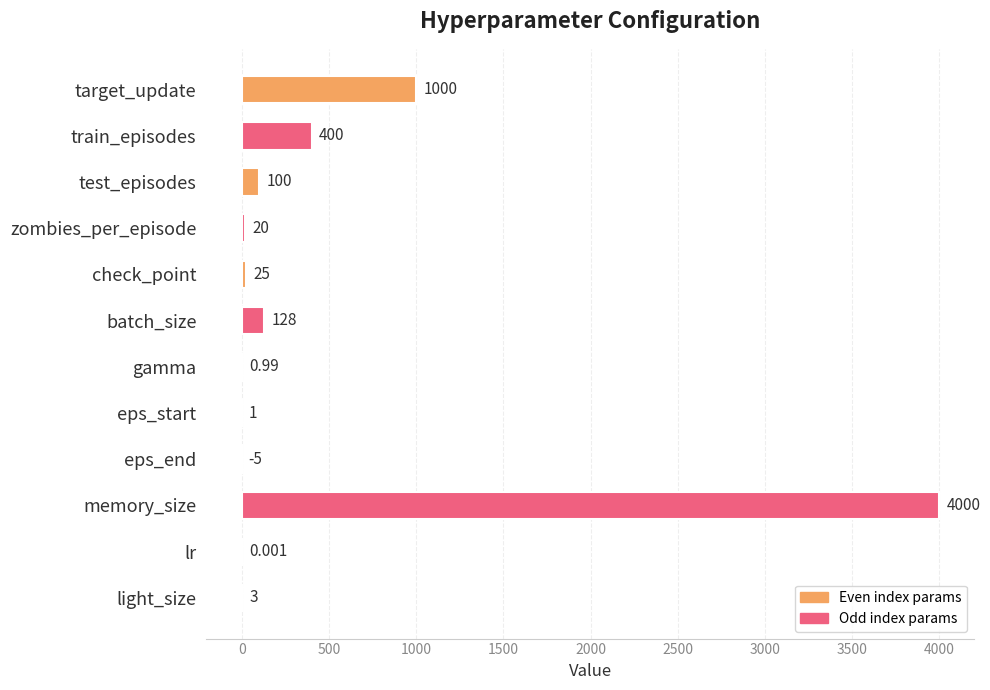

Where is the data nearest to the value 1997?

target_update